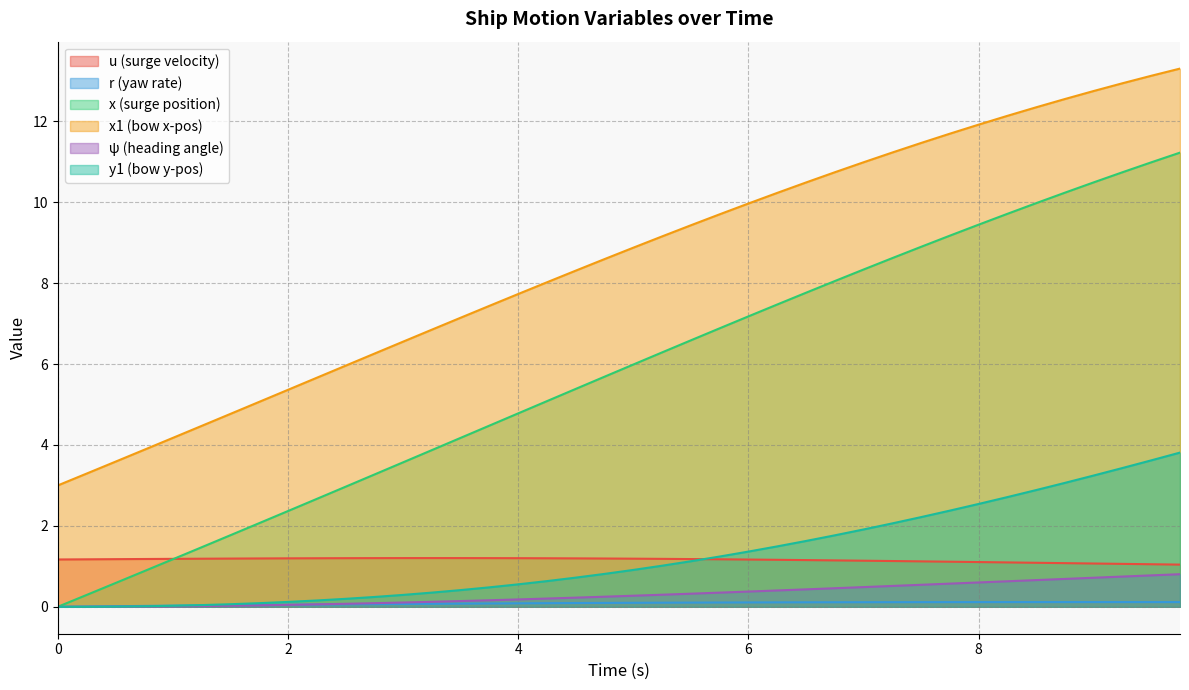

Does the chart display data point markers on the line(s)?

No